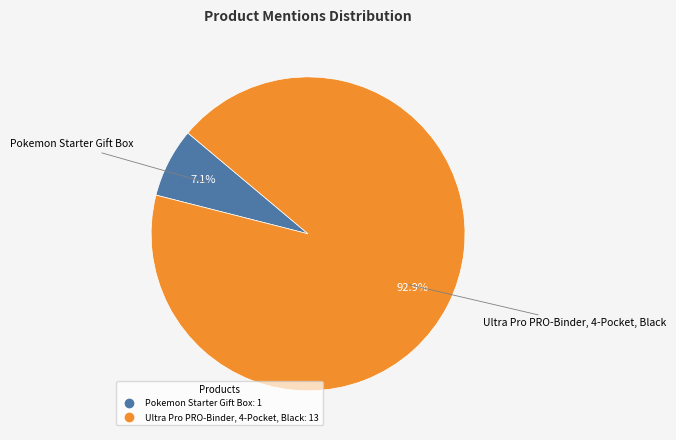

True or false: Pokemon Starter Gift Box accounts for 16% of the total.

False